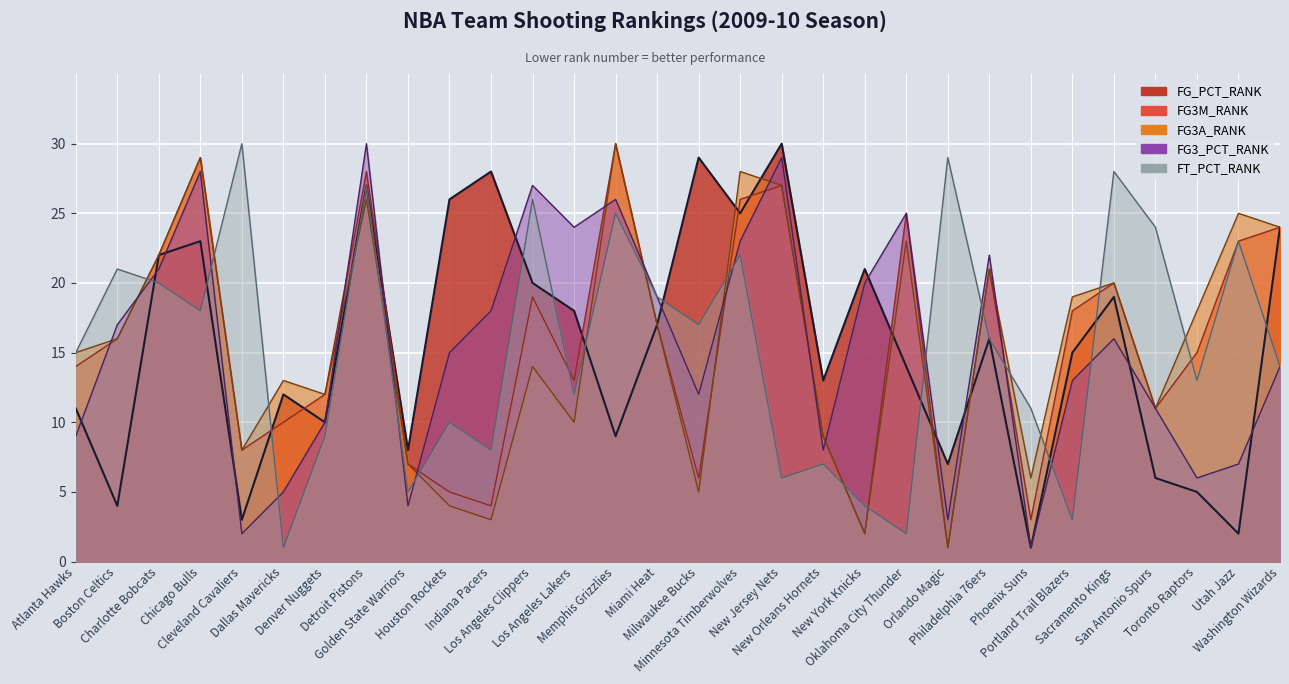

Which series changed the most between Los Angeles Lakers and San Antonio Spurs?

FG3_PCT_RANK